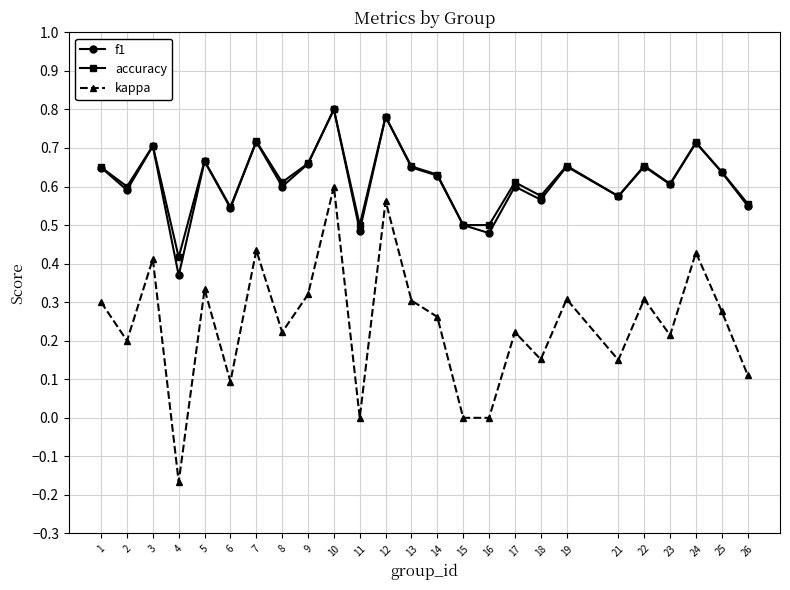

How many accuracy values are between 0 and 1?

25